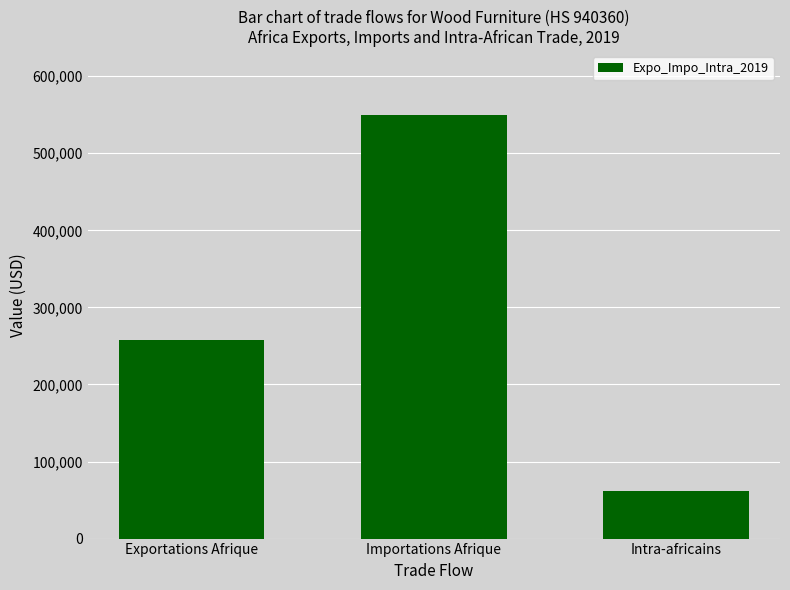

The chart shows a value of 257350 at Exportations Afrique. True or false?

True